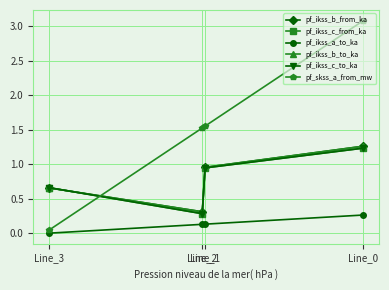

Does the chart have visible grid lines?

Yes